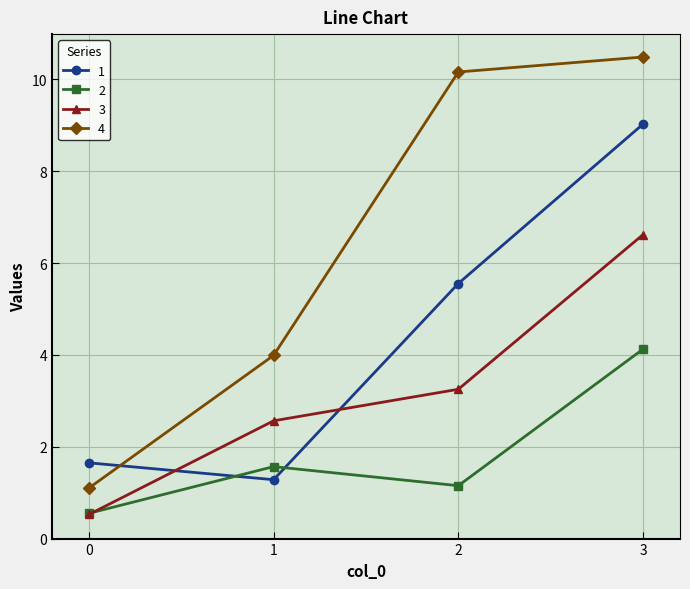

How many categories are shown in the chart?

4